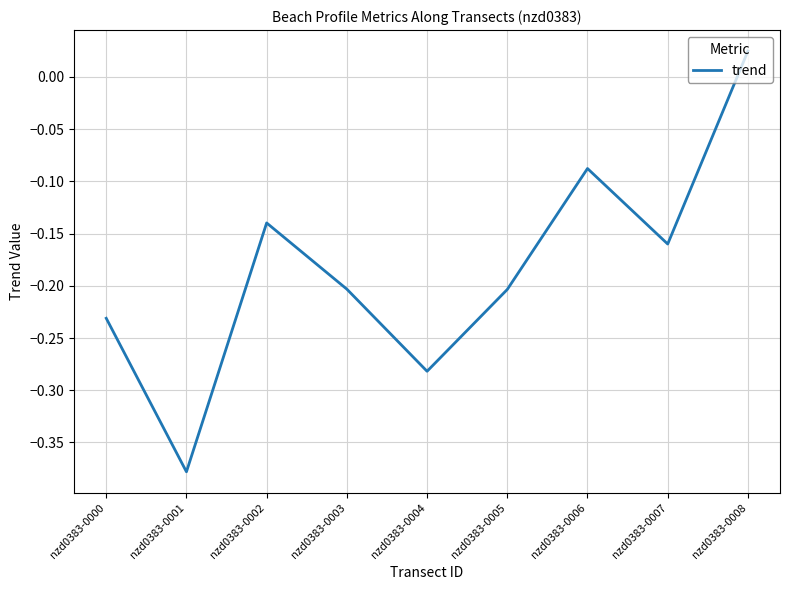

True or false: the data shows -0.2 at nzd0383-0005.

True